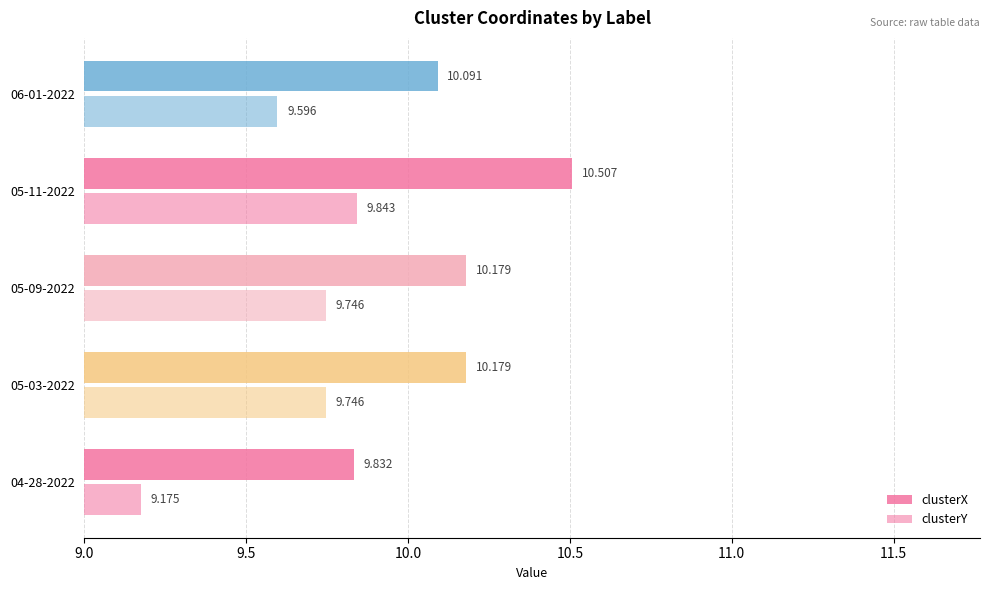

How many data points does each series have?

5